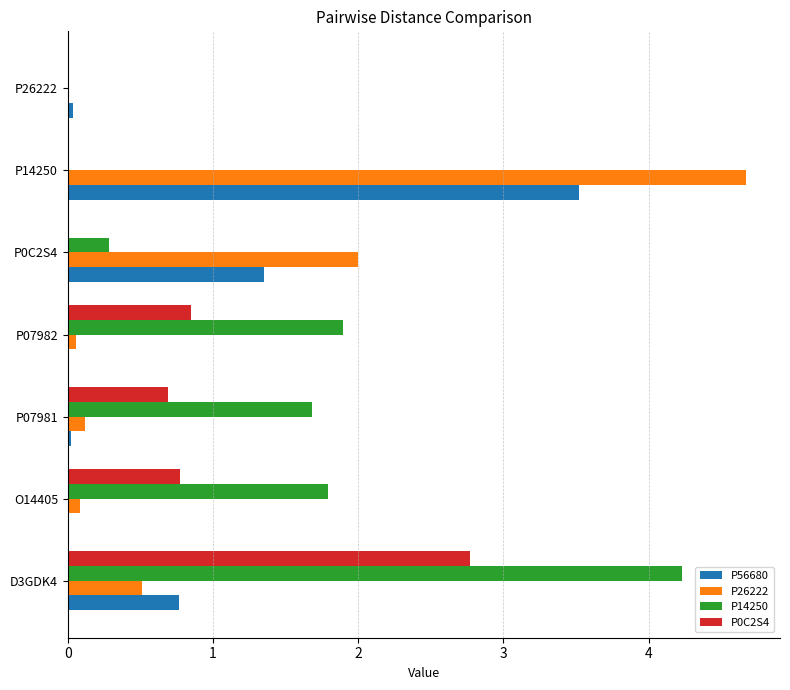

What is the sum of the P0C2S4 values at P14250 and D3GDK4?

2.8